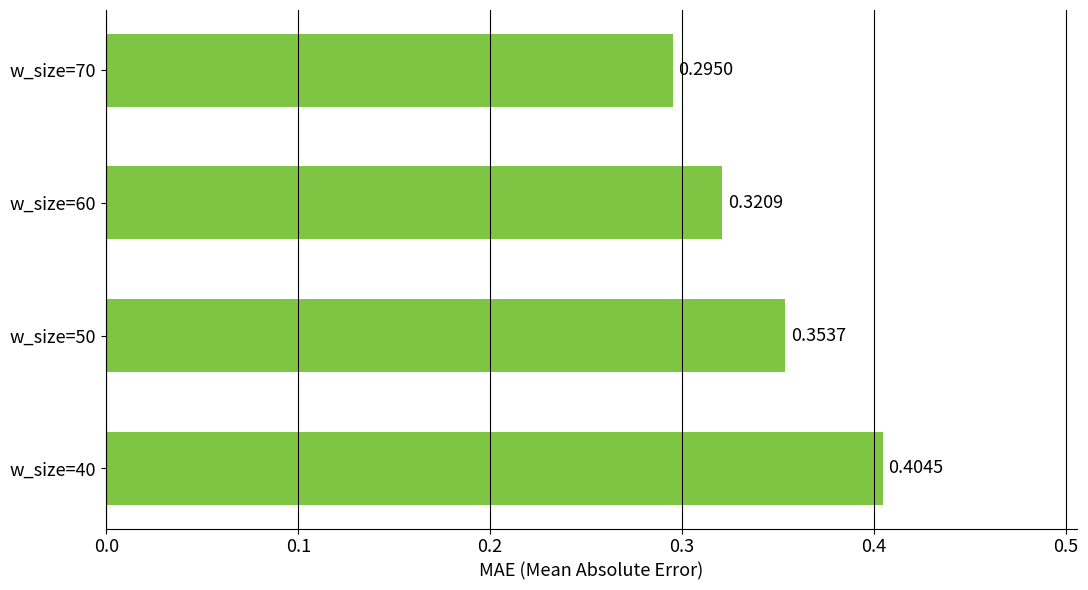

Does the chart contain any negative values?

No